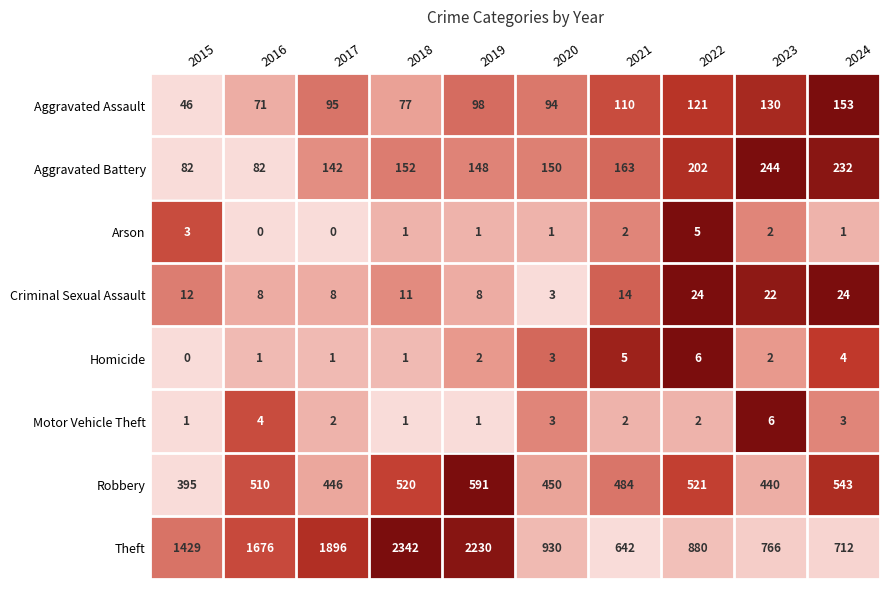

Which series changed the most between 2020 and 2024?

Theft